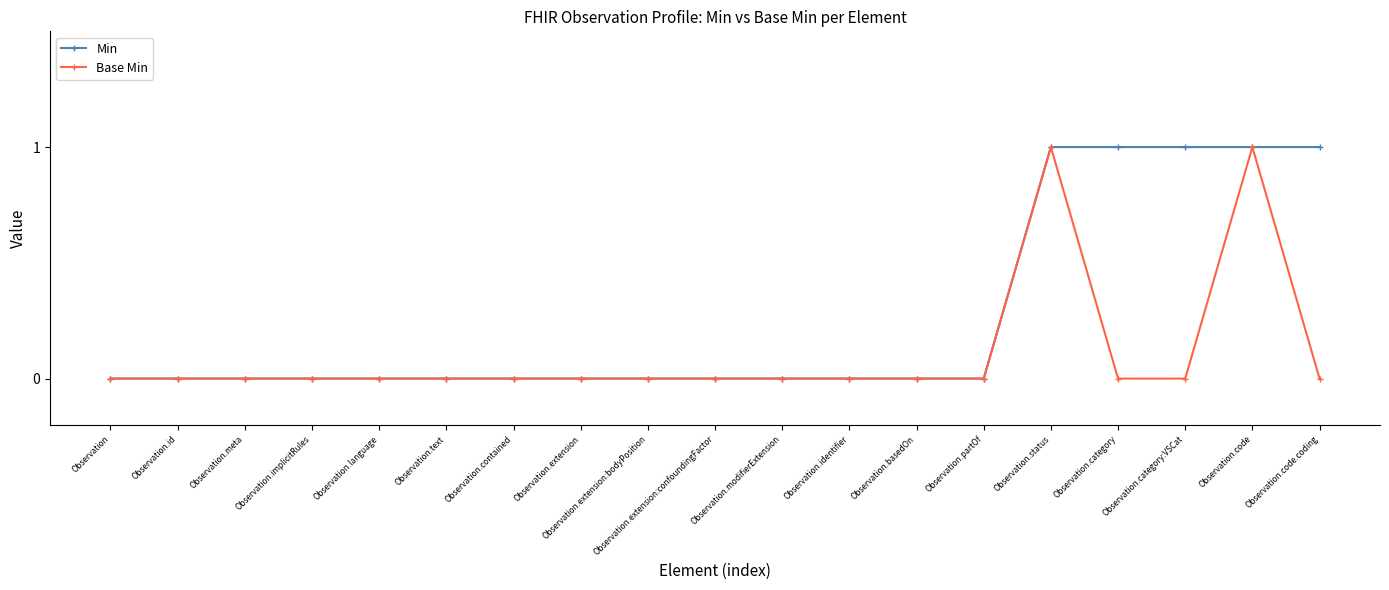

What is the difference between the second highest and second lowest values in the Base Min series?

1